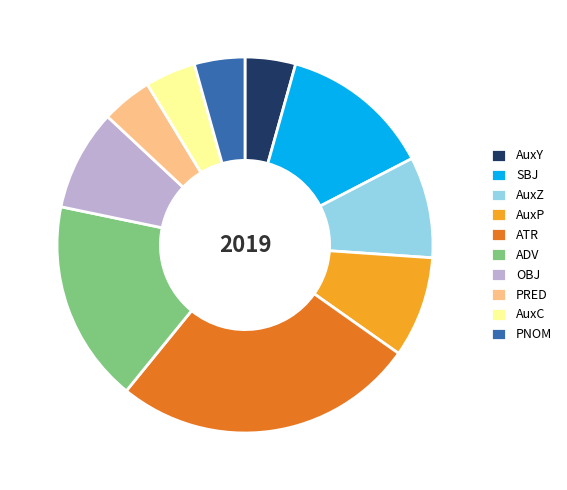

Between AuxP and PRED, which is larger?

AuxP